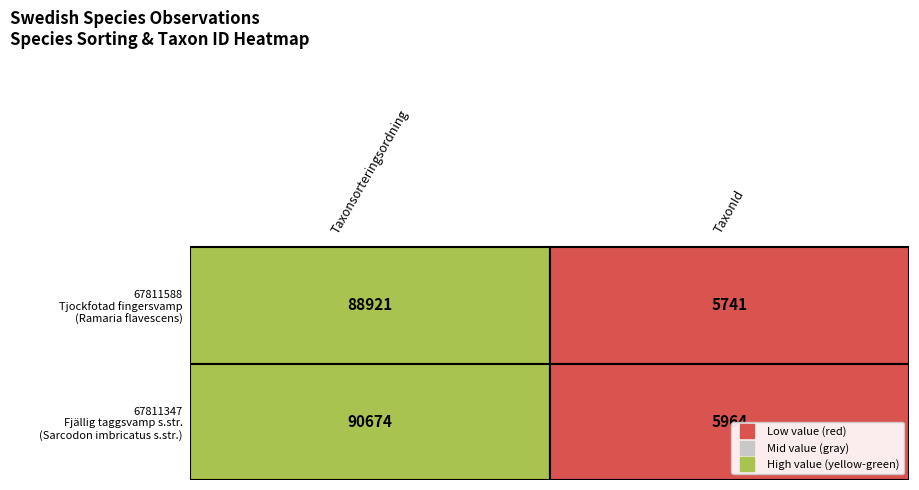

Reading left to right, what are all the values shown in this chart?

67811588: Taxonsorteringsordning=88921	TaxonId=5741
67811347: Taxonsorteringsordning=90674	TaxonId=5964